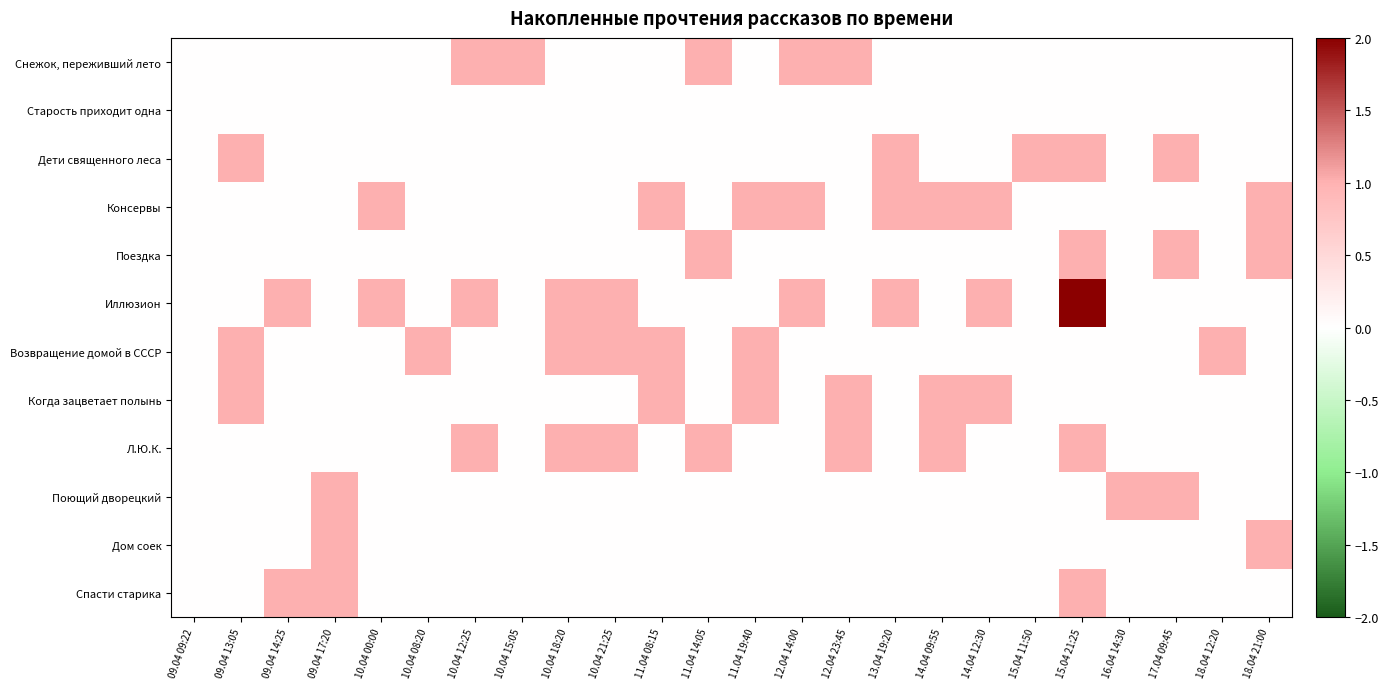

Which has a higher value, 18.04 21:00 or 13.04 19:20?

18.04 21:00